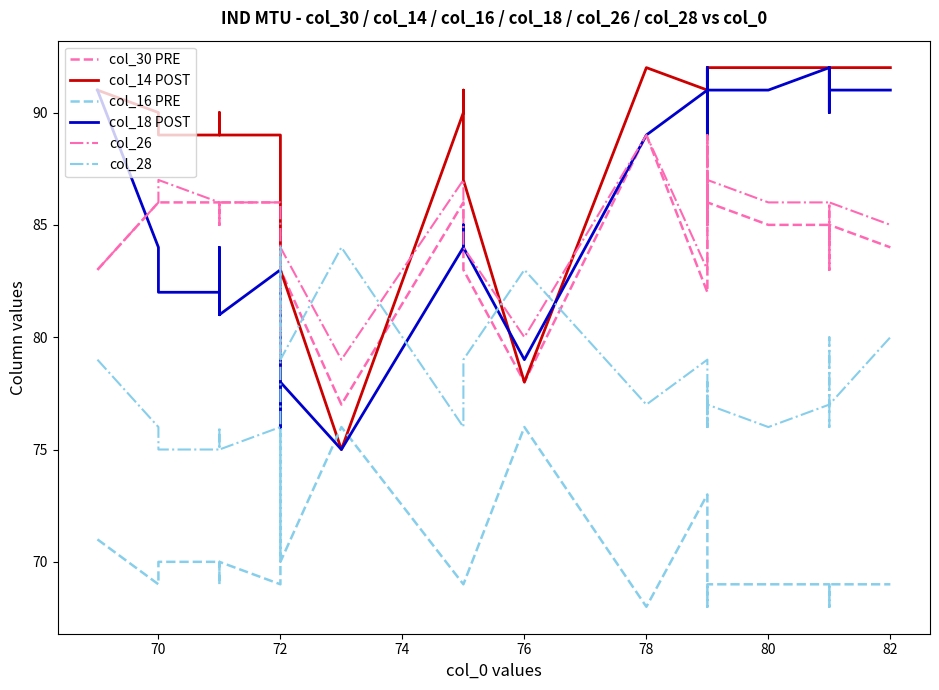

What is the value of the col_28 point at the 26th from the left?

77